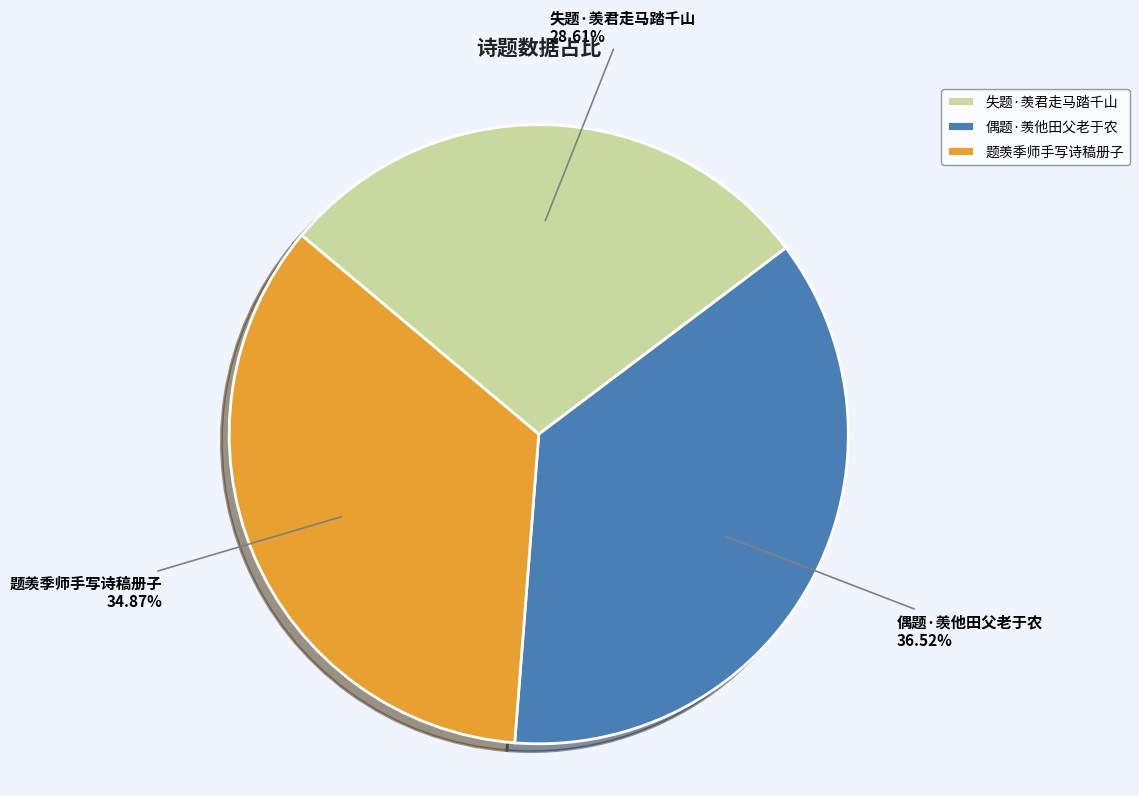

To the nearest percent, what is the average slice percentage?

33%